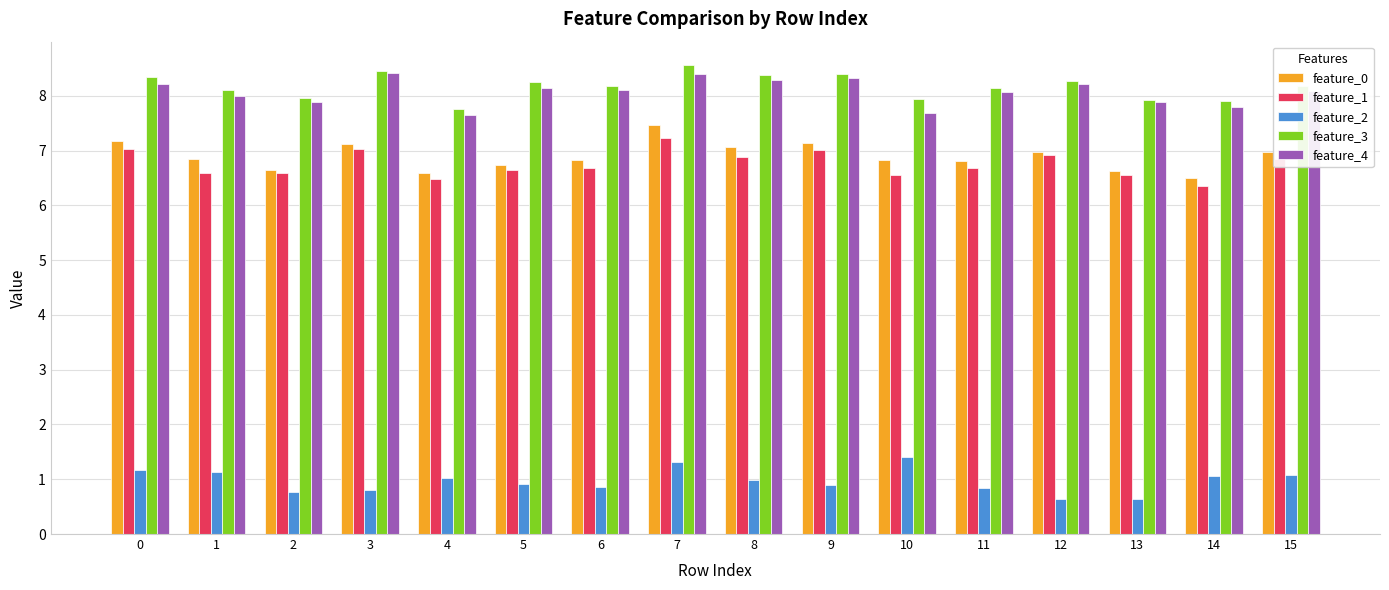

What value does the feature_2 series have at 5?

0.9